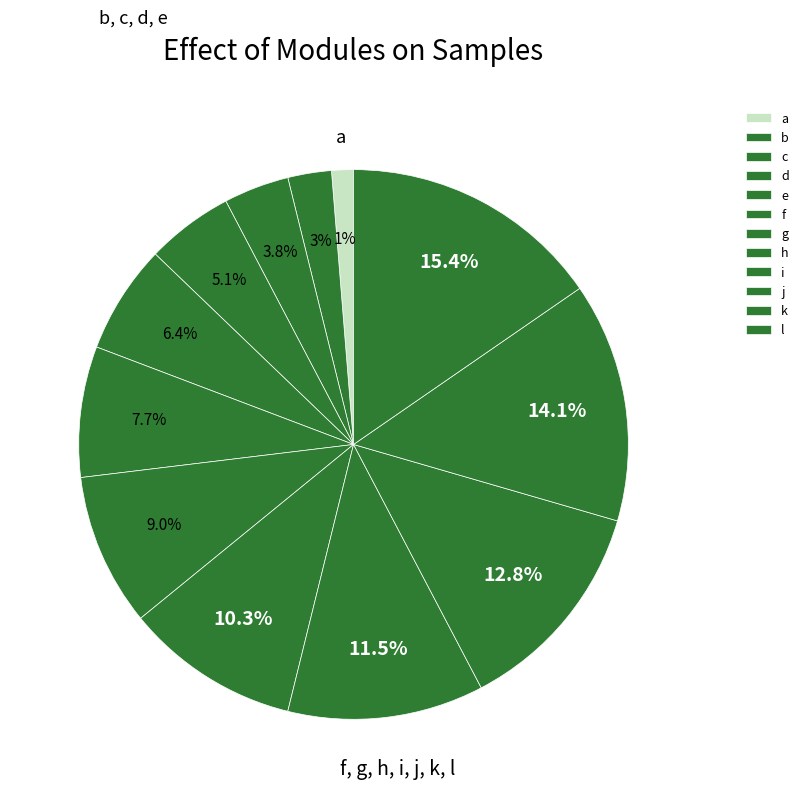

How many slices are in this pie chart?

12